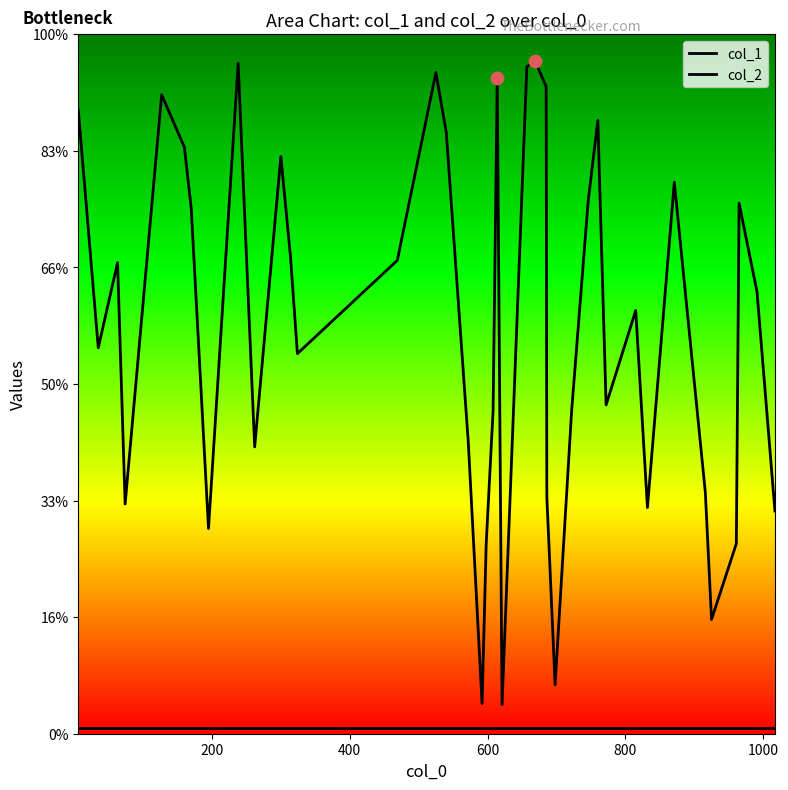

Is the value of col_2 at 14 greater than the value of col_1 at 27?

No